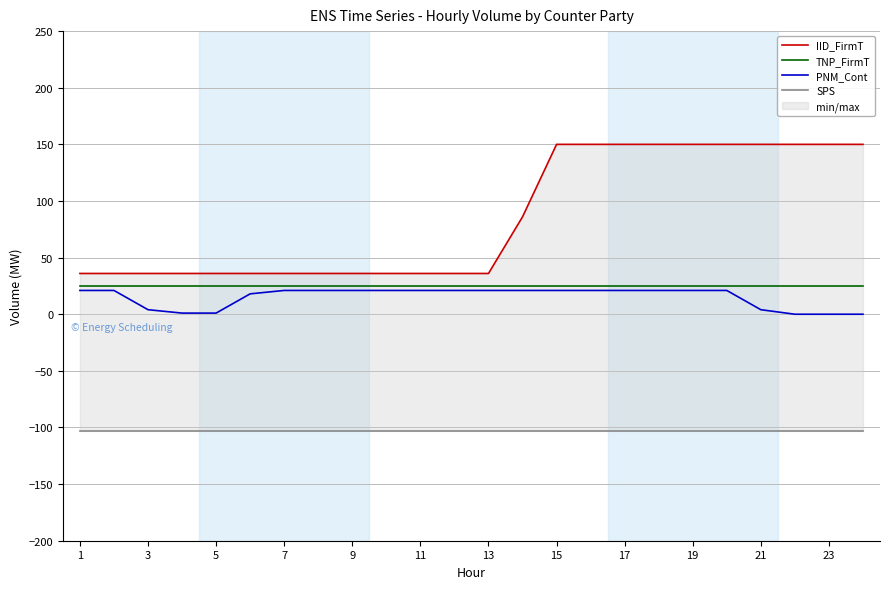

Does the chart have visible grid lines?

Yes